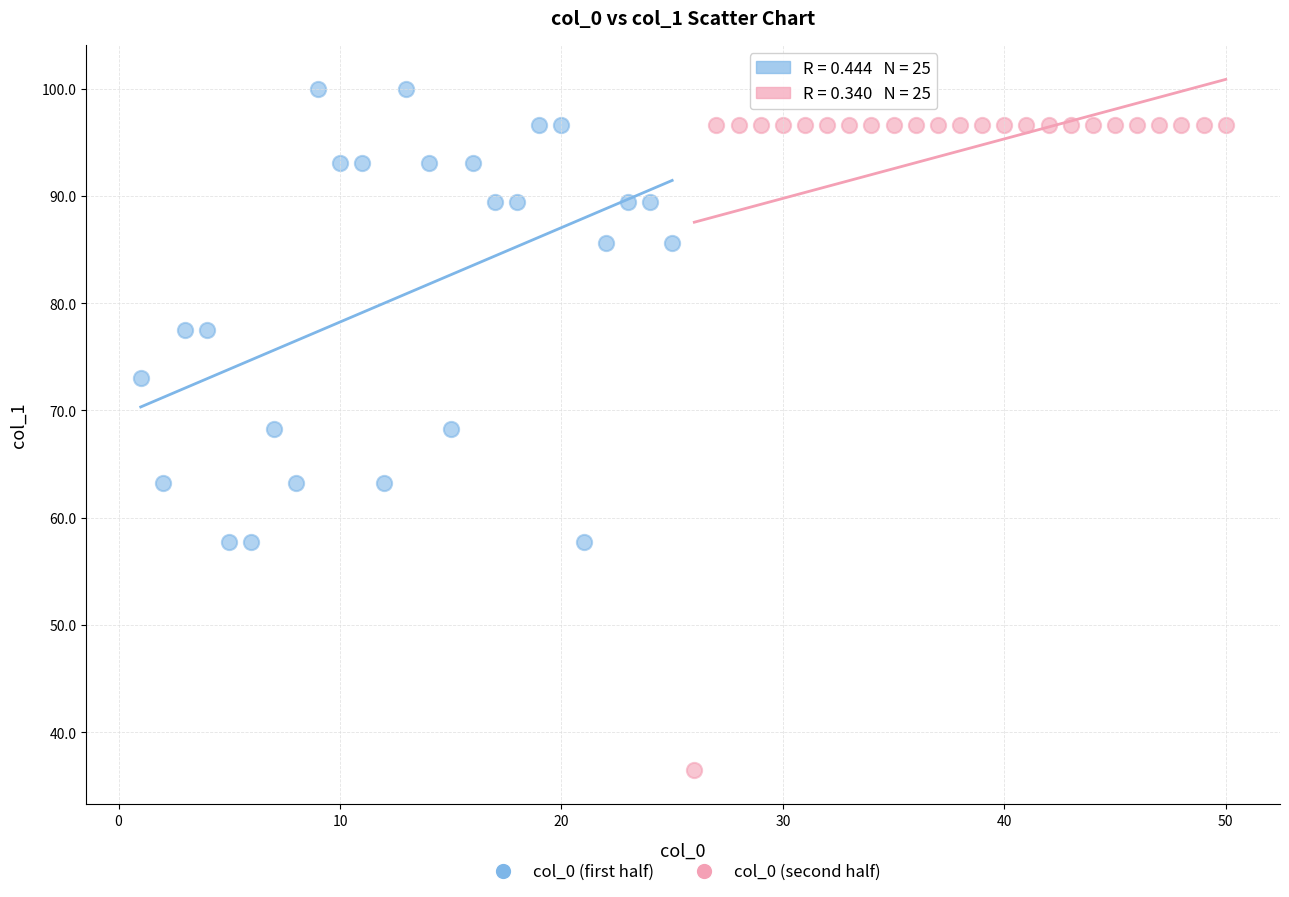

Which series has the widest spread of Y values?

col_0 (second half)